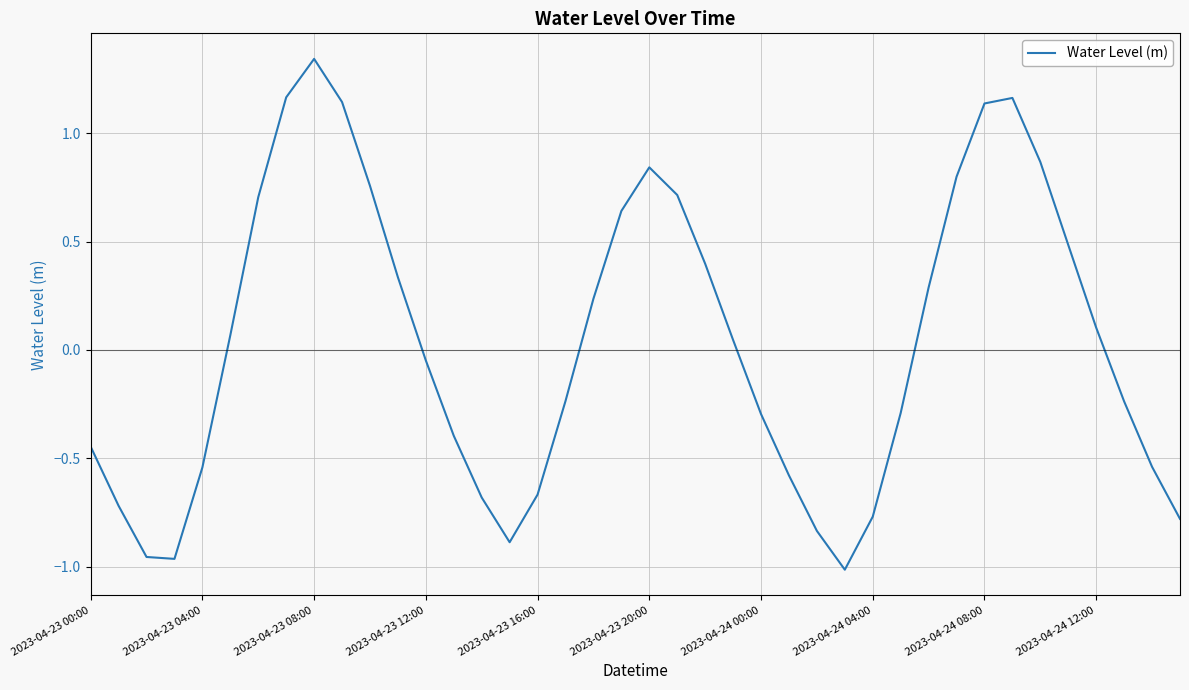

What is the sum of all values?

1.4